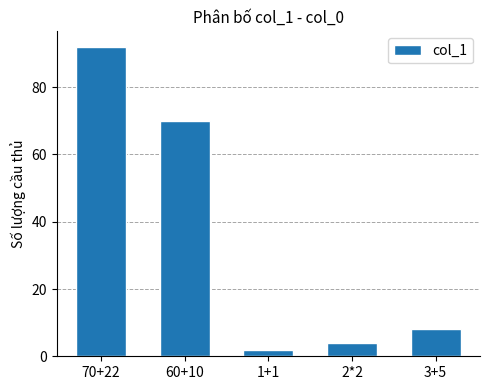

Reading right to left, transcribe all the data shown in this chart.

8	4	2	70	92